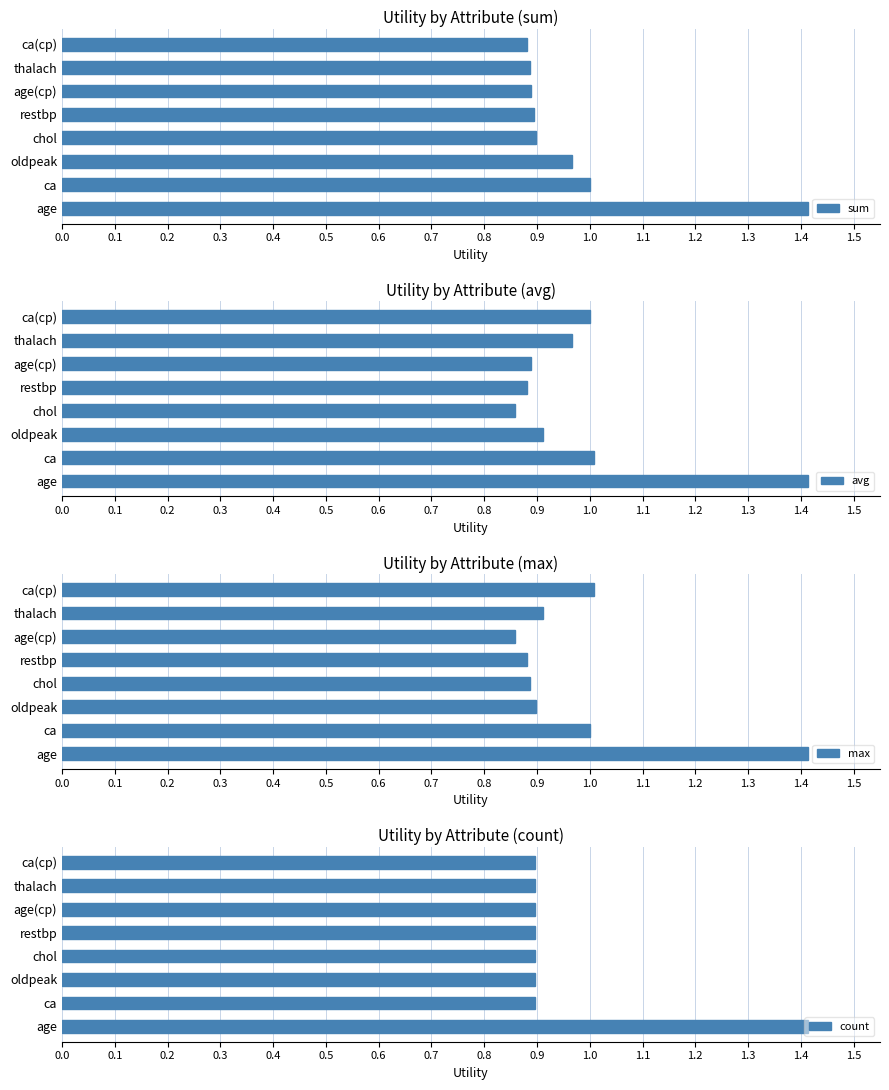

Is it true that sum equals 0.4 at age?

False